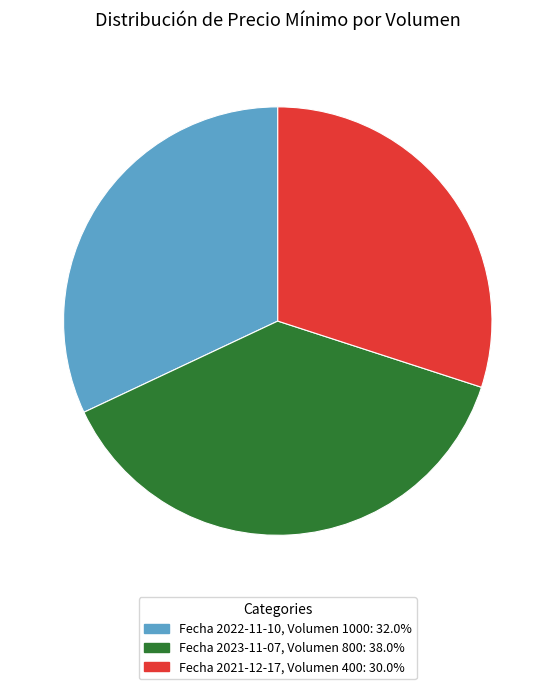

Is there any slice that represents more than half of the pie?

No